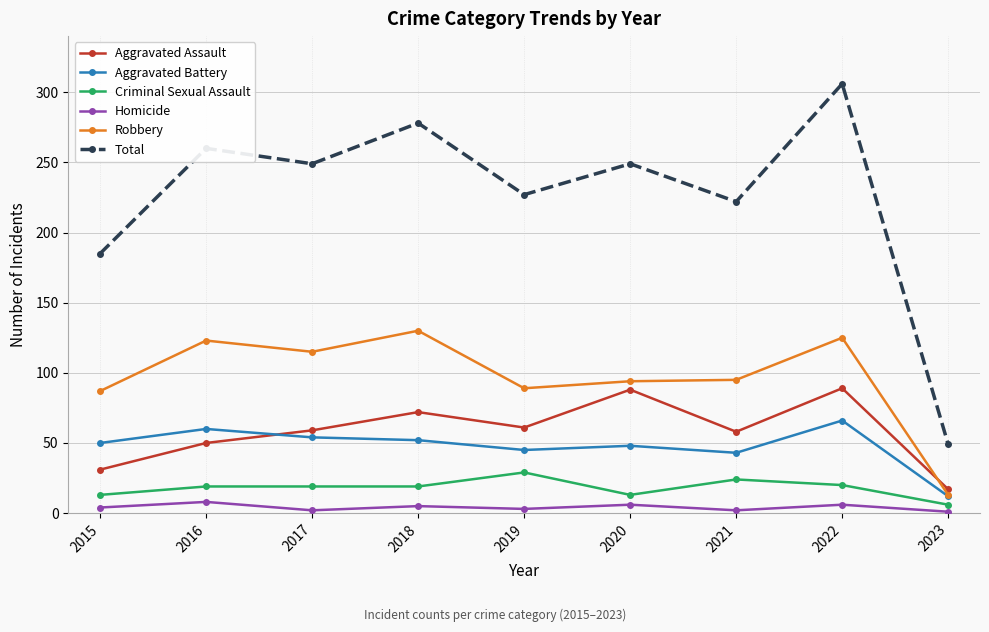

The value of Total at 2022 is 306. True or false?

True